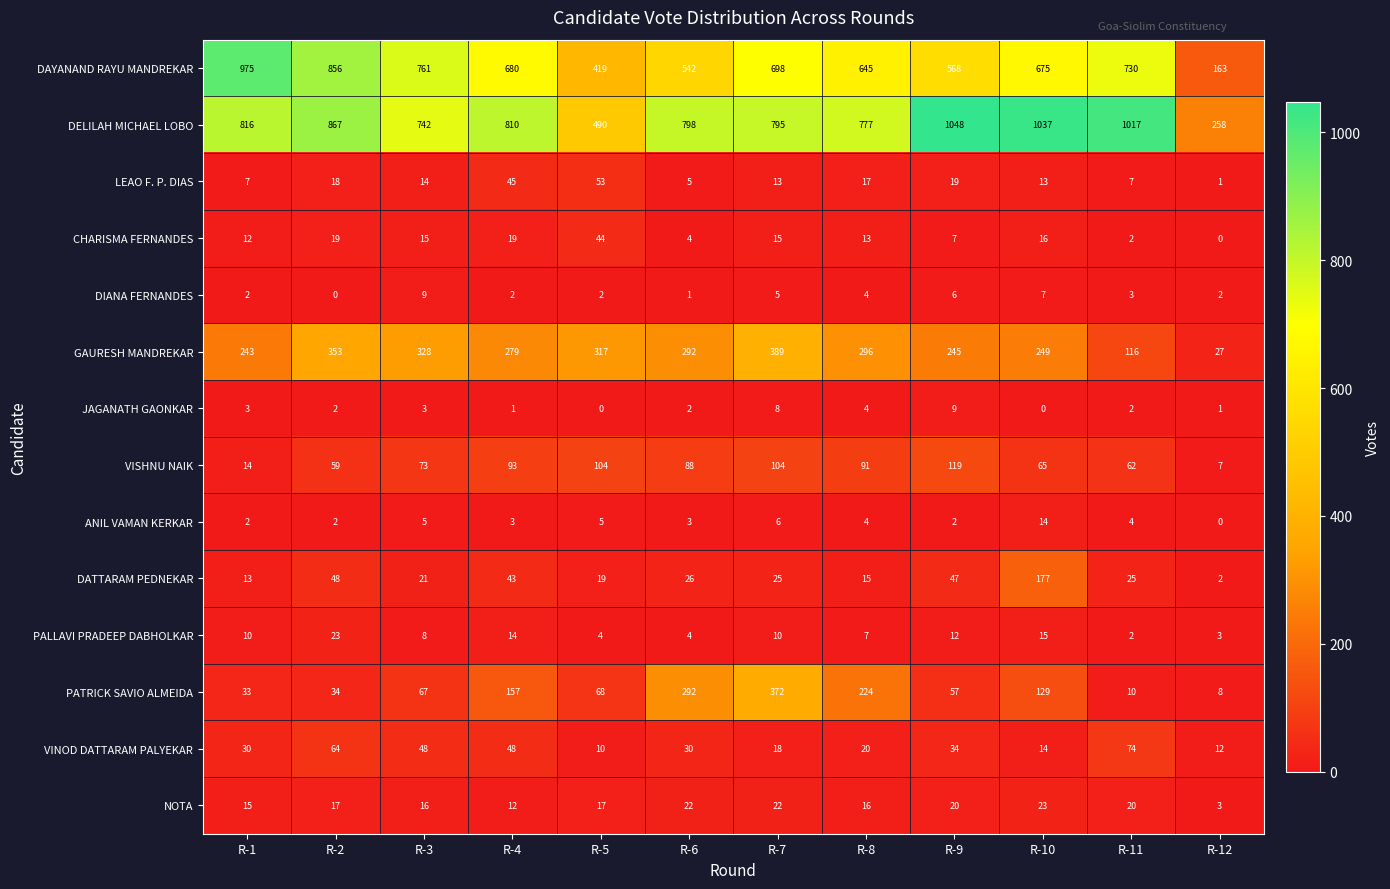

Rank the series at R-3 from highest to lowest value.

DAYANAND RAYU MANDREKAR, DELILAH MICHAEL LOBO, GAURESH MANDREKAR, VISHNU NAIK, PATRICK SAVIO ALMEIDA, VINOD DATTARAM PALYEKAR, DATTARAM PEDNEKAR, NOTA, CHARISMA FERNANDES, LEAO F. P. DIAS, DIANA FERNANDES, PALLAVI PRADEEP DABHOLKAR, ANIL VAMAN KERKAR, JAGANATH GAONKAR